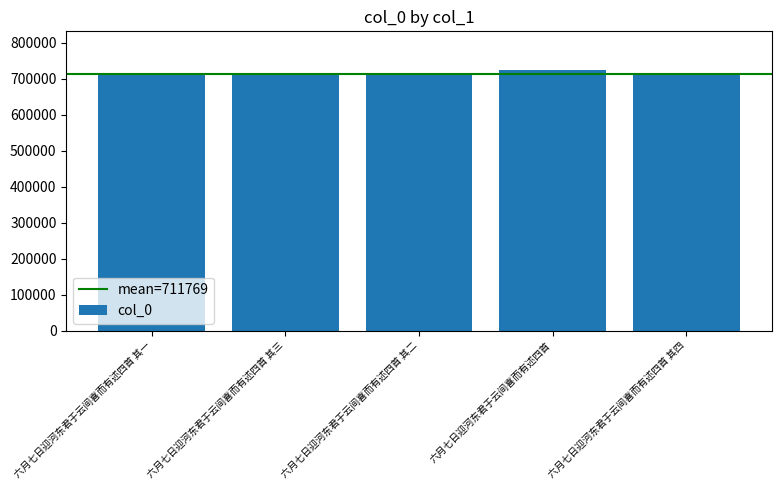

What is the change in value from 六月七日迎河东君于云间喜而有述四首 其三 to 六月七日迎河东君于云间喜而有述四首?

+13596